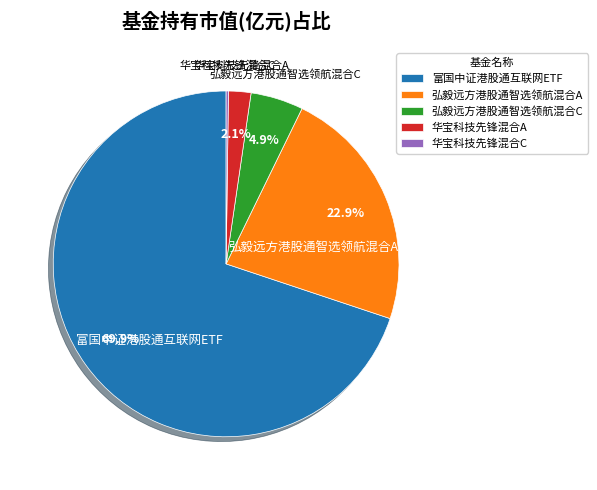

Which category accounts for the majority?

富国中证港股通互联网ETF